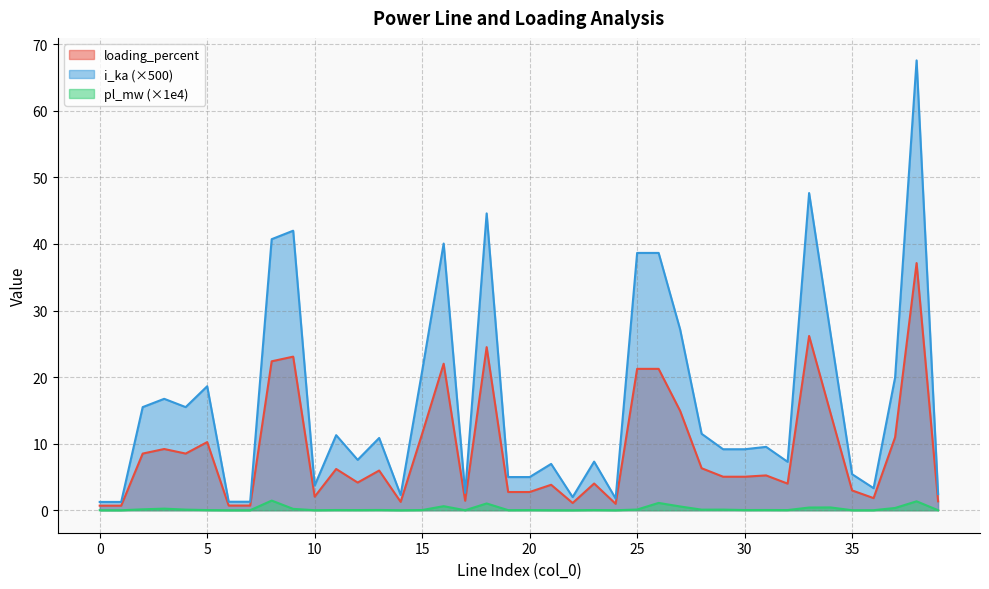

Which series has the largest total across all categories?

i_ka (×500)